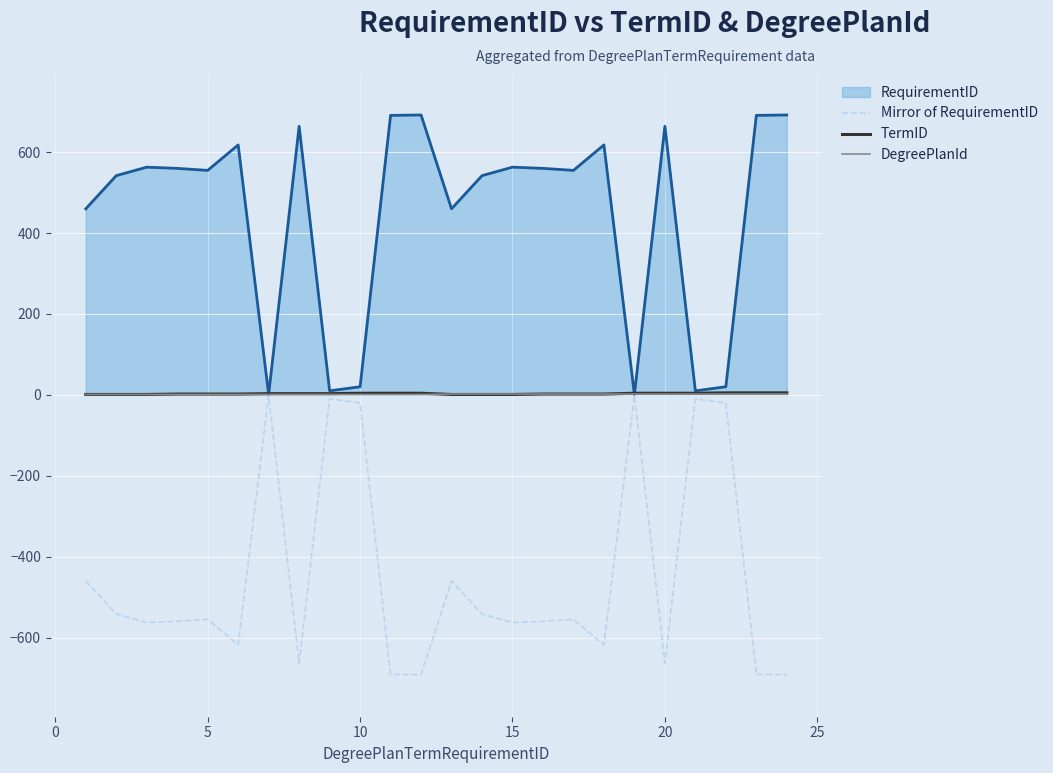

What is the maximum value shown in the chart?

692